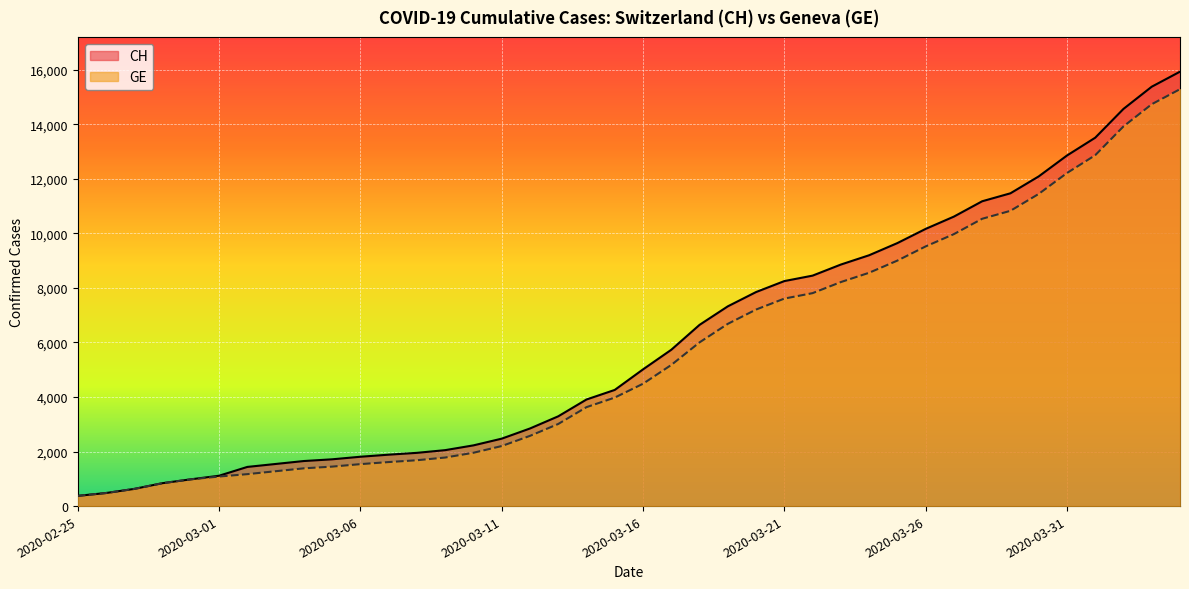

What is the spread (max minus min) of values at 2020-03-31?

642